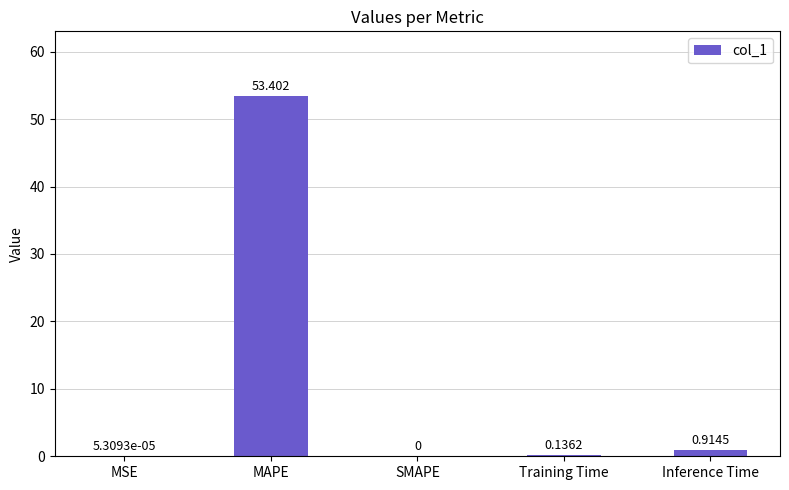

How many values exceed 0?

4